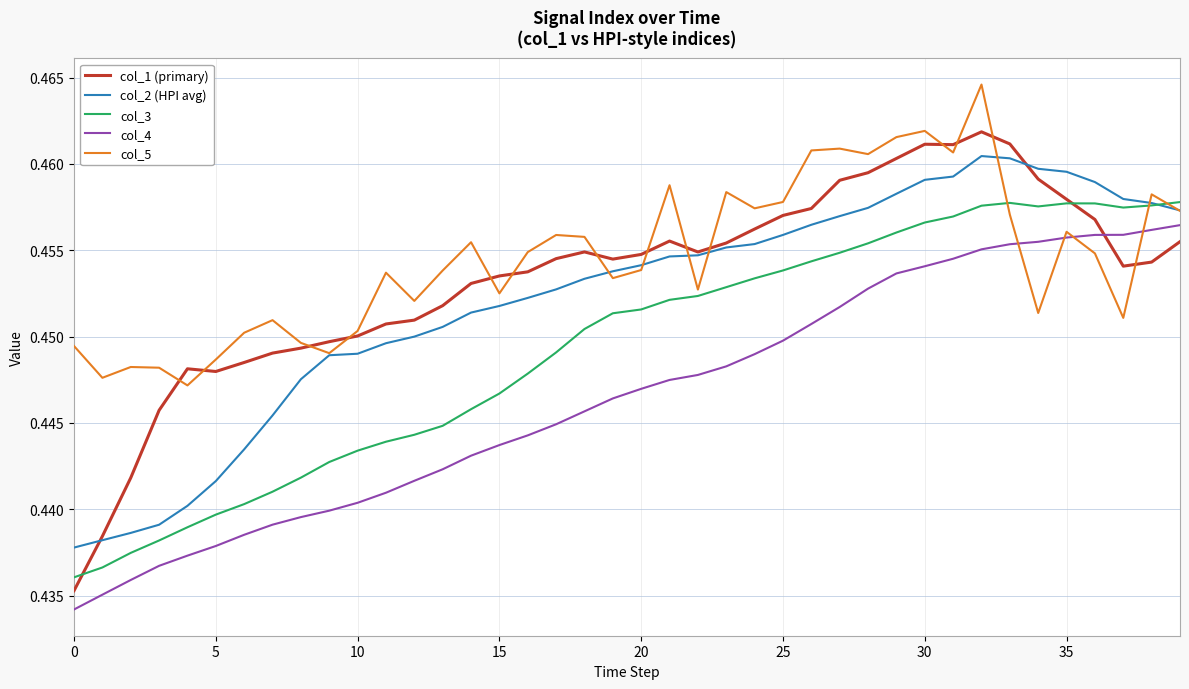

Which series ends up on top after the final intersection of col_1 (primary) and col_4?

col_4